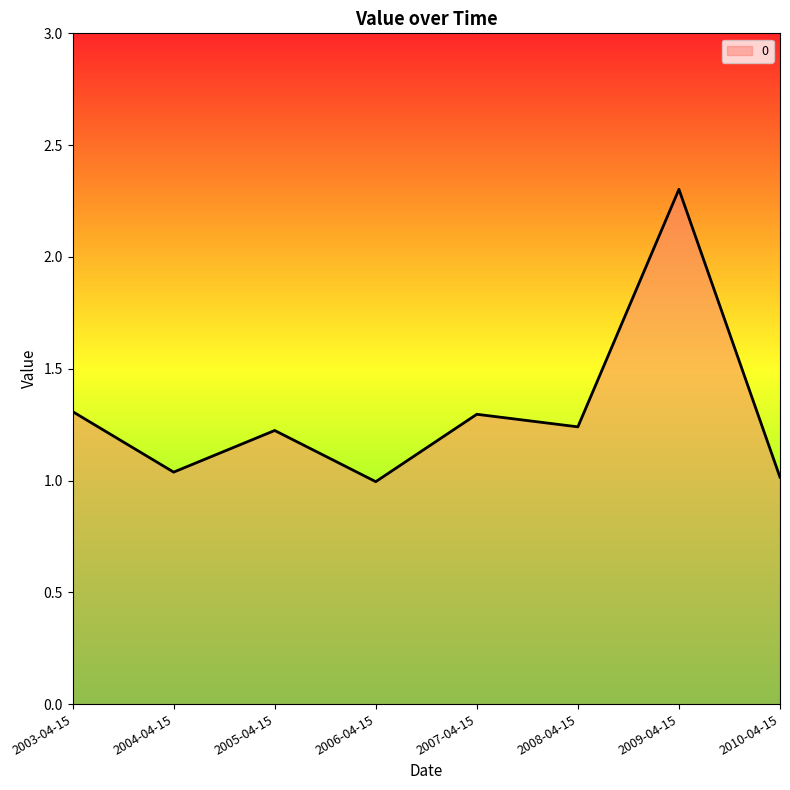

Is it true that the value at 2003-04-15 is 1.3?

True